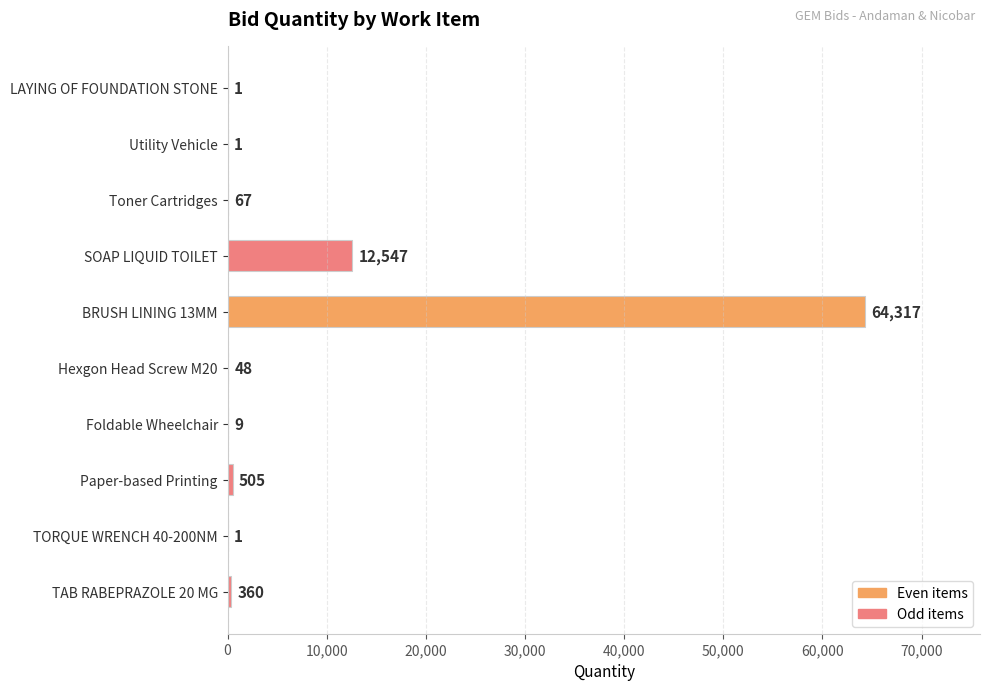

Which has a higher value, Toner Cartridges or Foldable Wheelchair?

Toner Cartridges